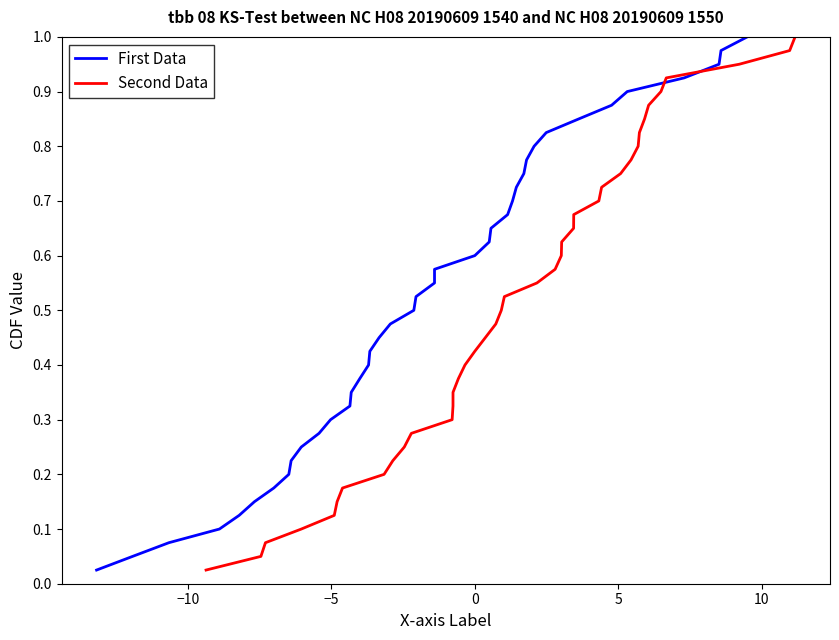

Is this an area chart (filled region under the line)?

No